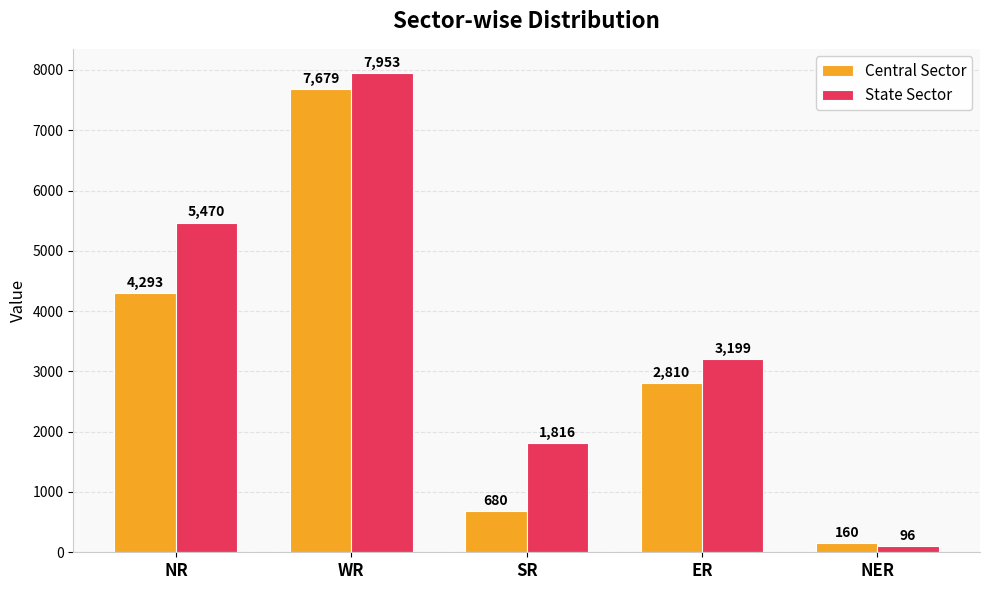

How many data points in State Sector are less than 3199?

2